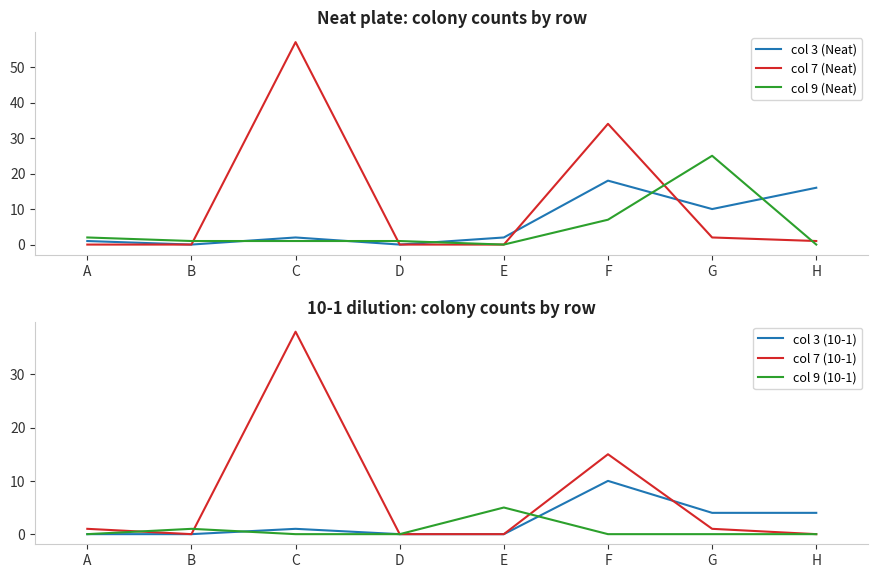

Which series ends up on top after the final intersection of col 3 (Neat) and col 9 (10-1)?

col 3 (Neat)